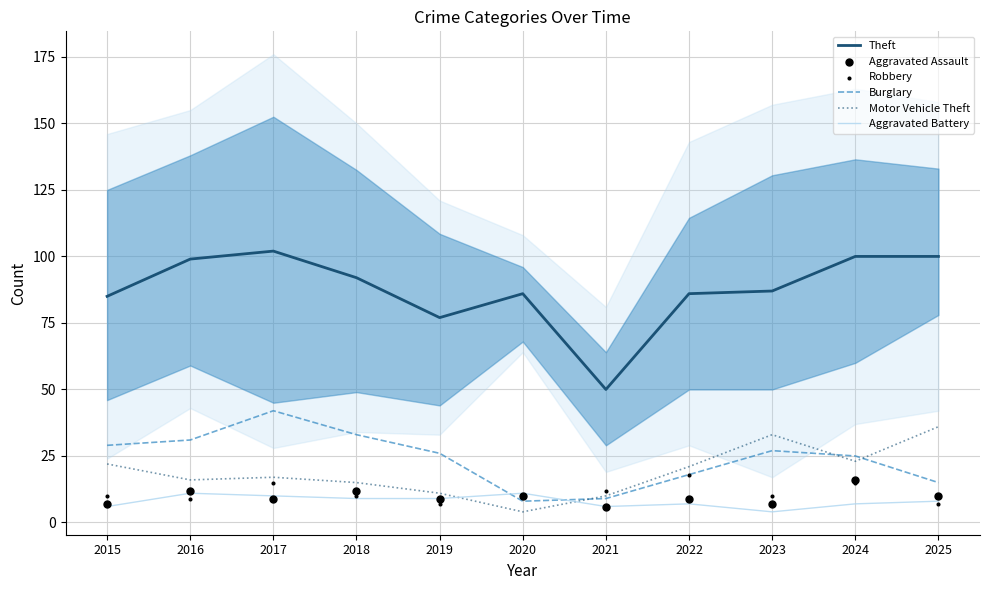

Is the value of Aggravated Assault at 2018 greater than the value of Aggravated Battery at 2016?

Yes